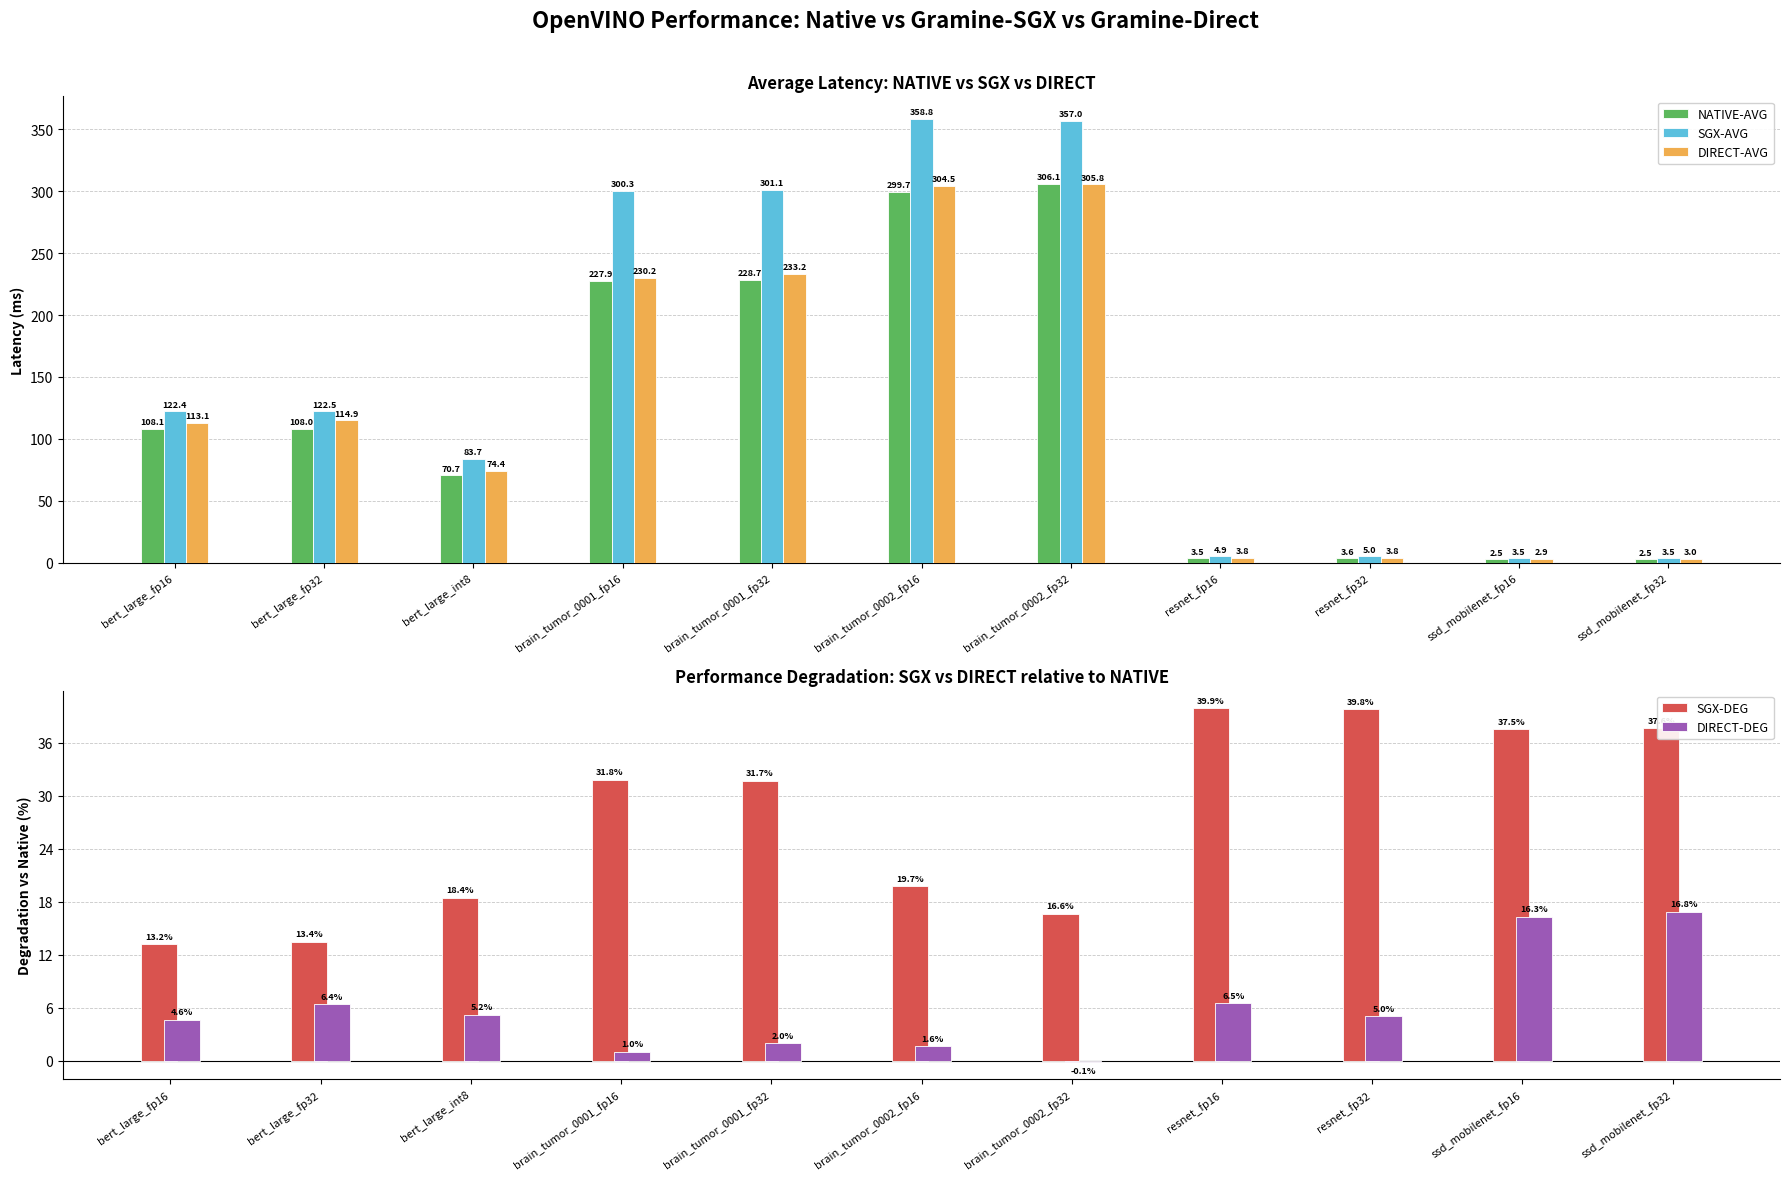

Rank the series by their maximum value, from lowest to highest.

DIRECT-DEG, SGX-DEG, DIRECT-AVG, NATIVE-AVG, SGX-AVG